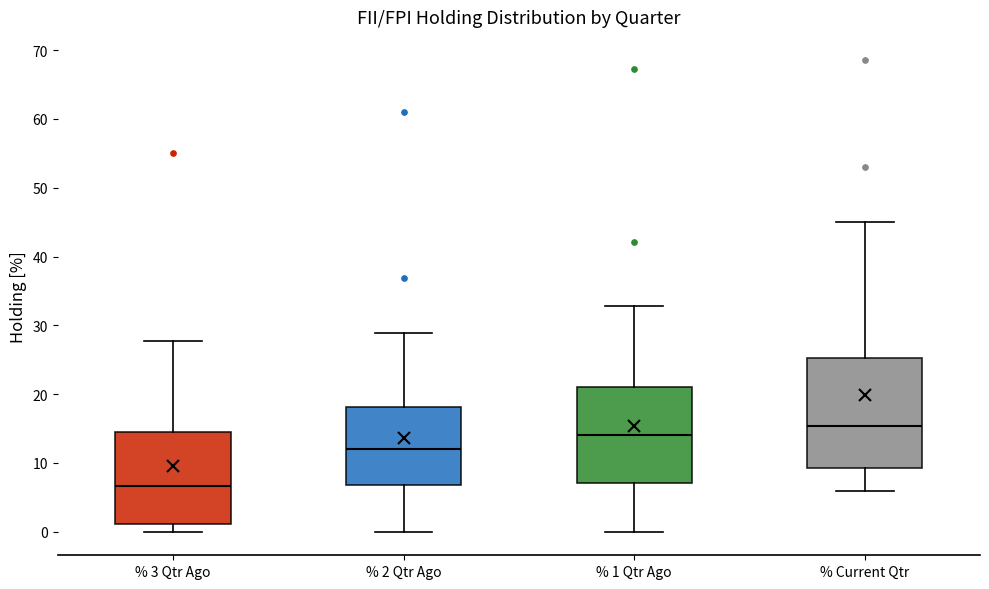

Reading left to right, transcribe this box plot: for each box, give where its median line is, the range the box spans, and where its two whiskers end, as read against the y-axis. The values are not printed on the chart, so give them approximately, as read against the axis.

% 3 Qtr Ago: median 7, box 1 to 15, whiskers 0 to 28
% 2 Qtr Ago: median 12, box 7 to 18, whiskers 0 to 29
% 1 Qtr Ago: median 14, box 7 to 21, whiskers 0 to 33
% Current Qtr: median 15, box 9 to 25, whiskers 6 to 45